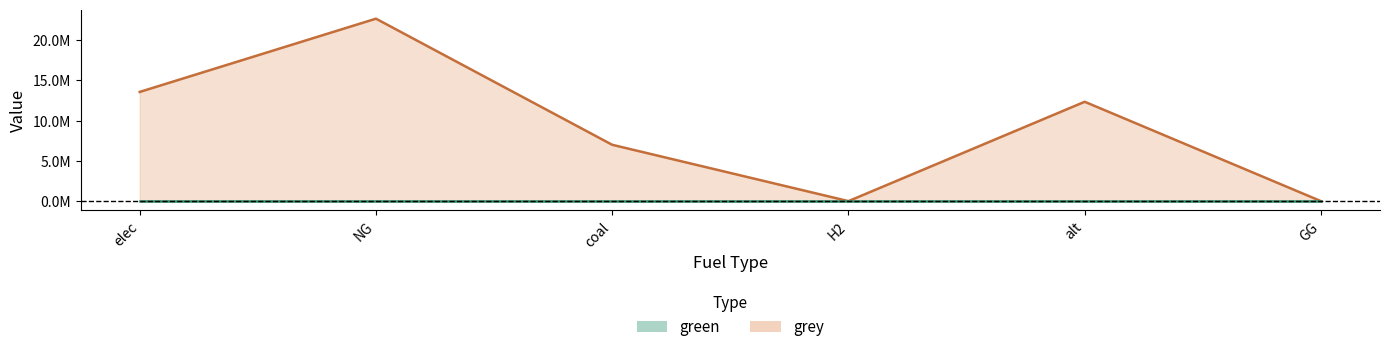

At which category does the chart reach its peak across all series?

NG